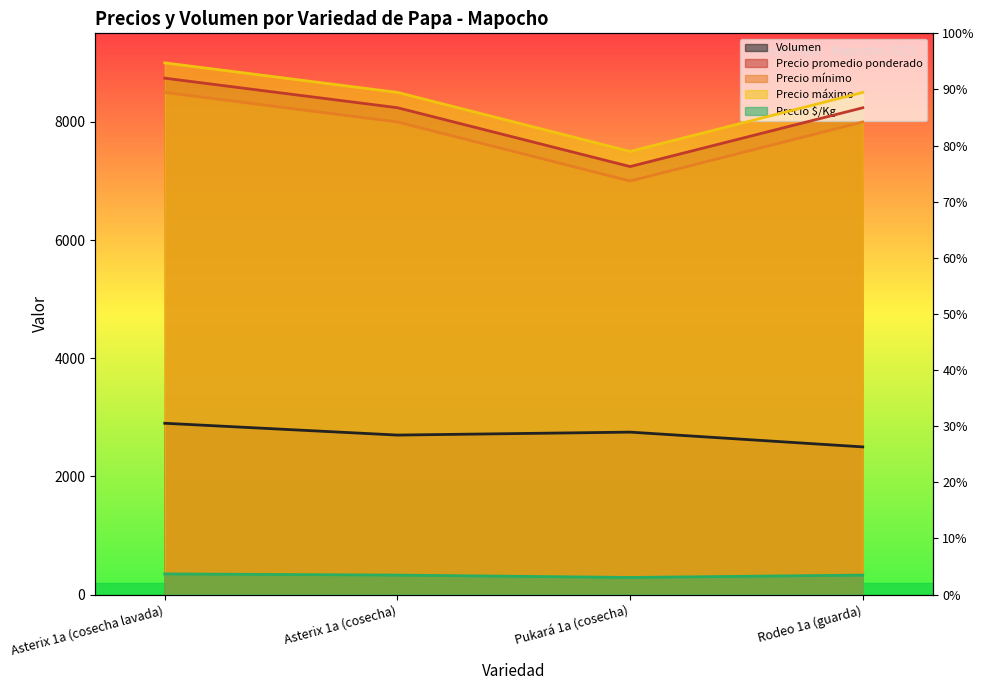

What is the maximum value shown in the chart?

9000